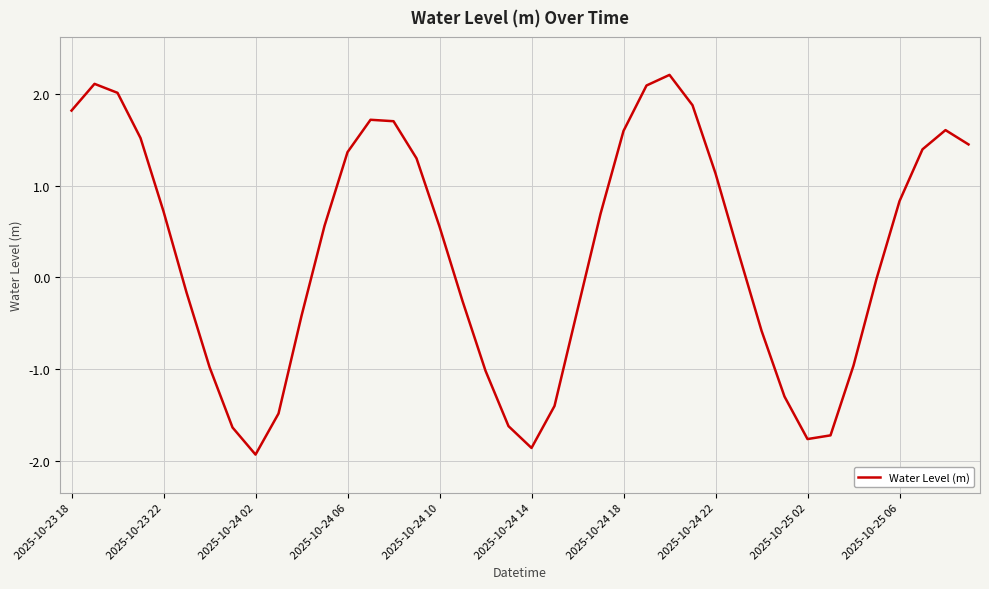

Does the chart have visible grid lines?

Yes